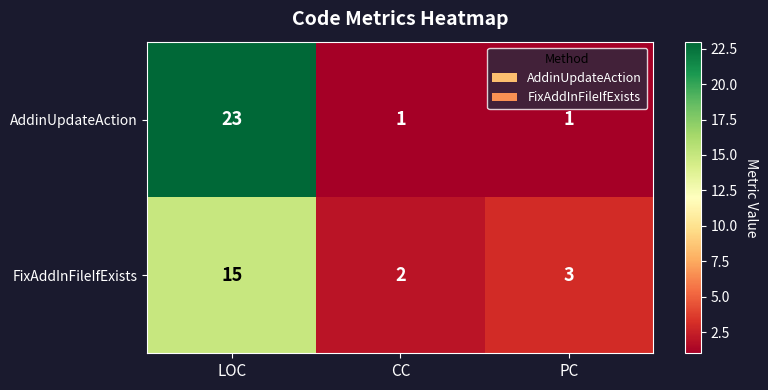

How many values in the AddinUpdateAction series exceed 1?

1